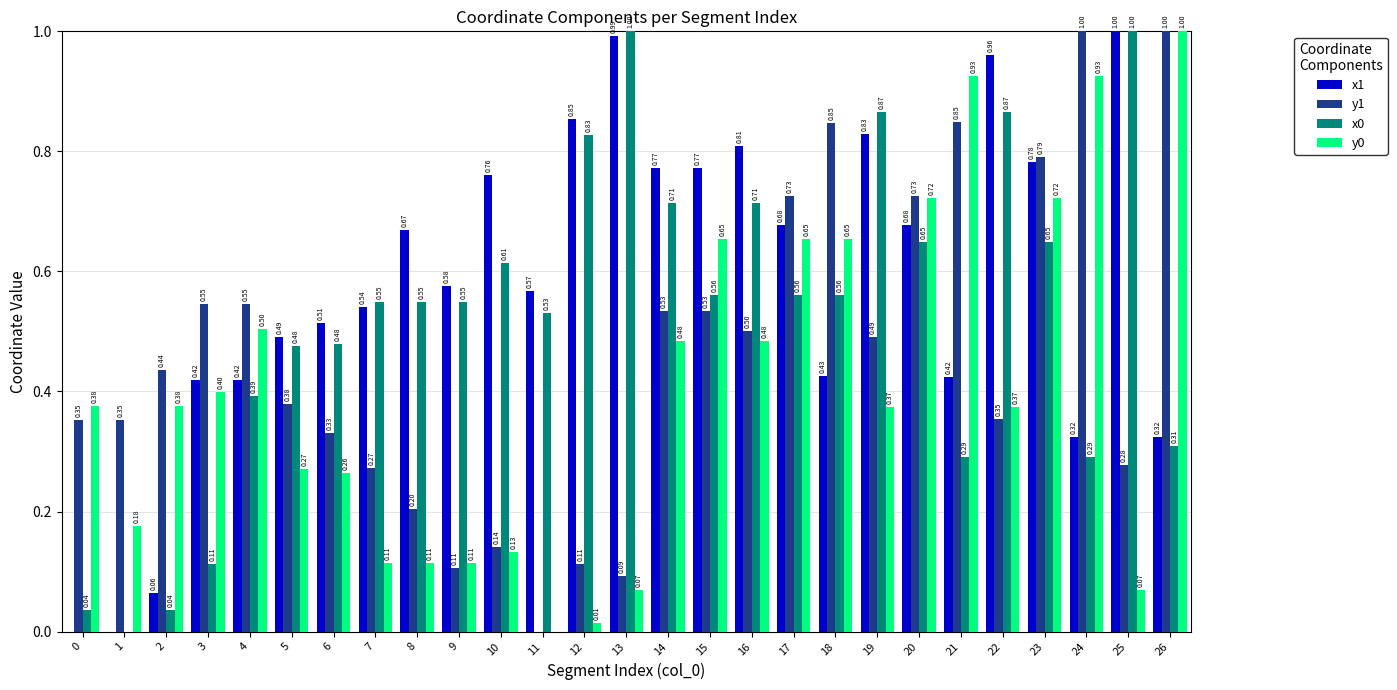

Are the bars grouped side by side (vs. stacked)?

Yes